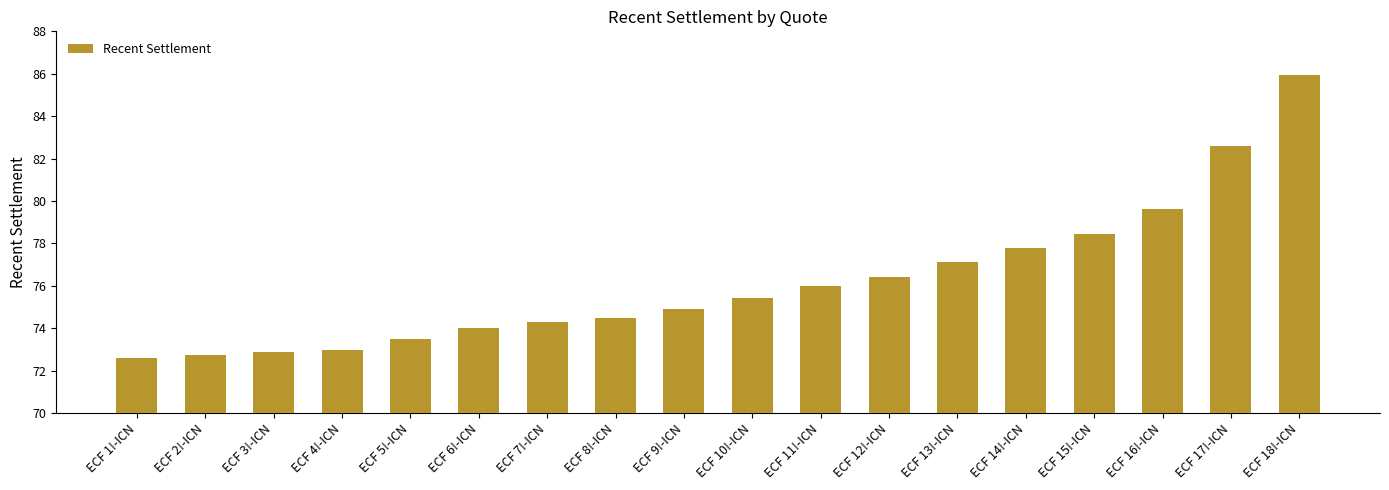

Reading left to right, extract all data points from this chart.

72.6	72.7	72.9	73.0	73.5	74.0	74.3	74.5	74.9	75.4	76.0	76.4	77.1	77.8	78.4	79.6	82.6	85.9